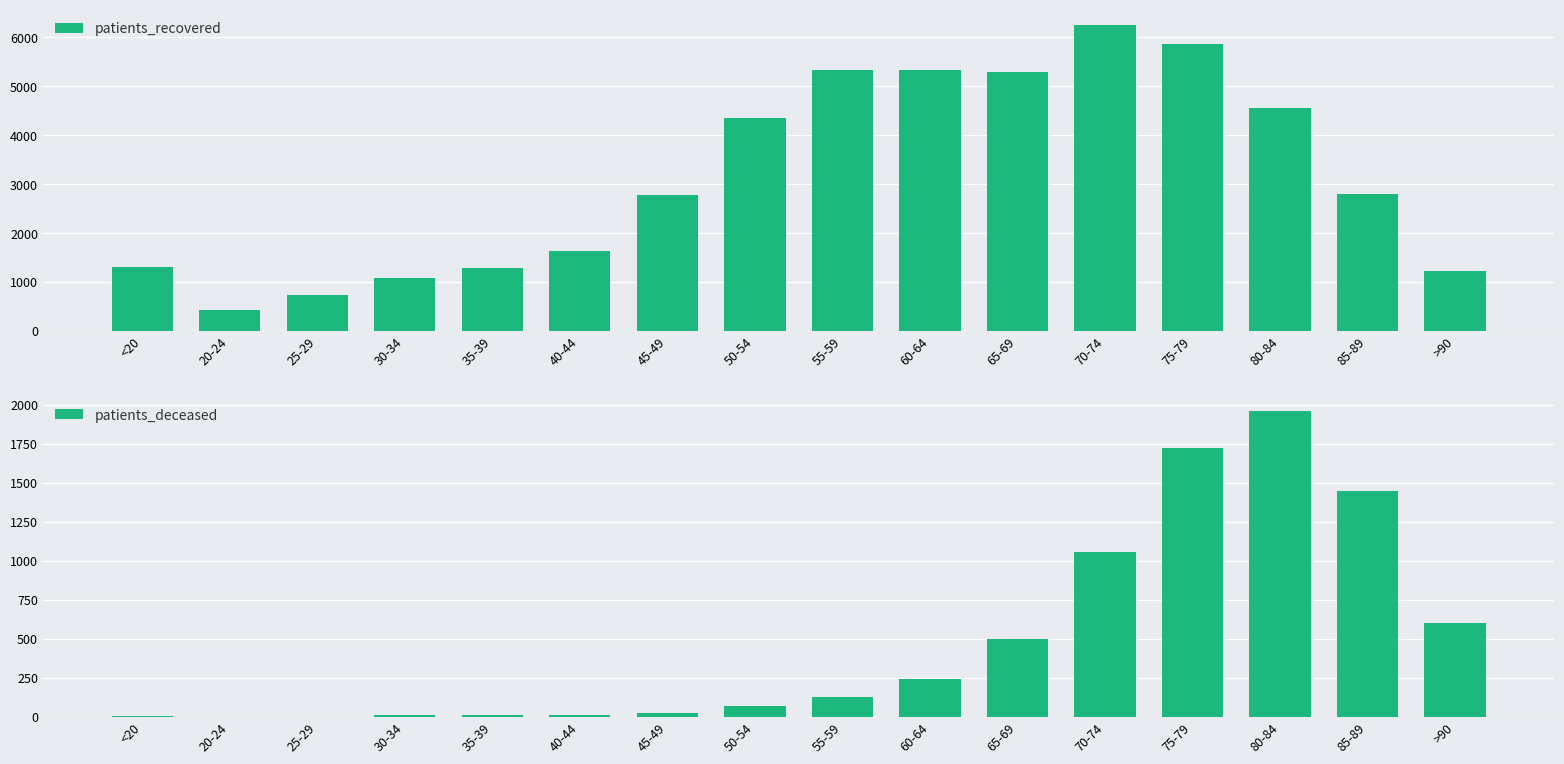

Rank the series by their maximum value, from highest to lowest.

patients_recovered, patients_deceased